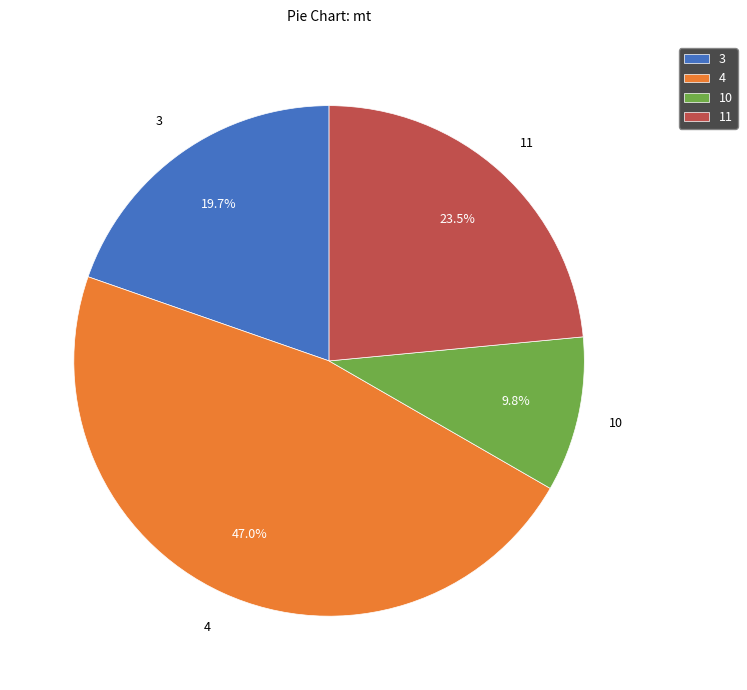

To the nearest percent, what is the average slice percentage?

25%